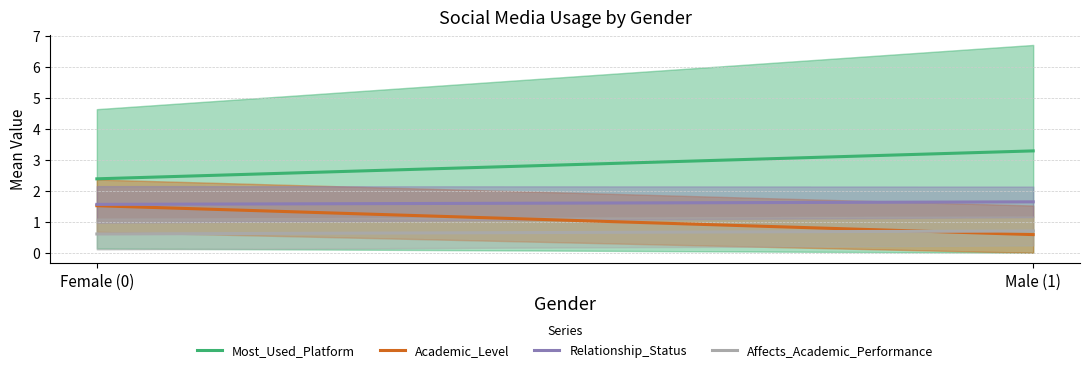

How many data points in Most_Used_Platform are less than 3?

1